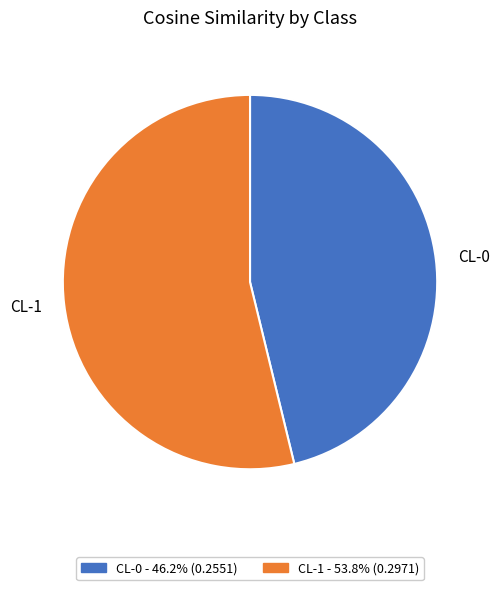

How many segments does this pie chart have?

2